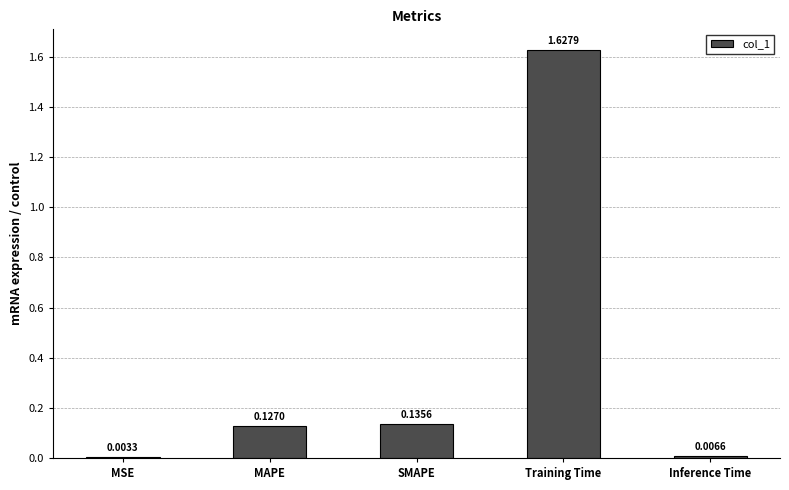

Are the bars grouped side by side (vs. stacked)?

No